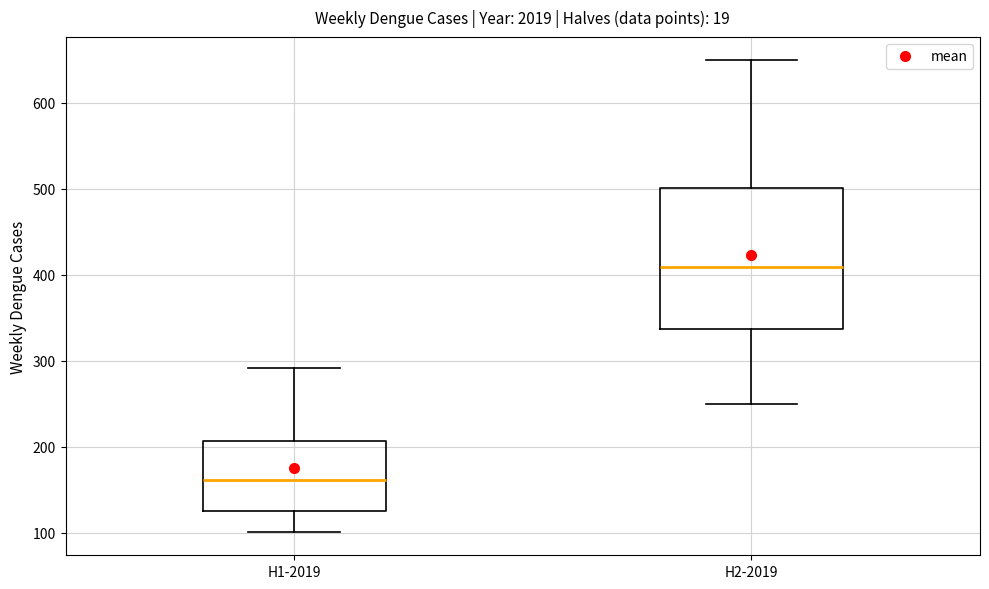

Reading left to right, transcribe this box plot: for each box, give where its median line is, the range the box spans, and where its two whiskers end, as read against the y-axis. The values are not printed on the chart, so give them approximately, as read against the axis.

H1-2019: median 160, box 130 to 210, whiskers 100 to 290
H2-2019: median 410, box 340 to 500, whiskers 250 to 650